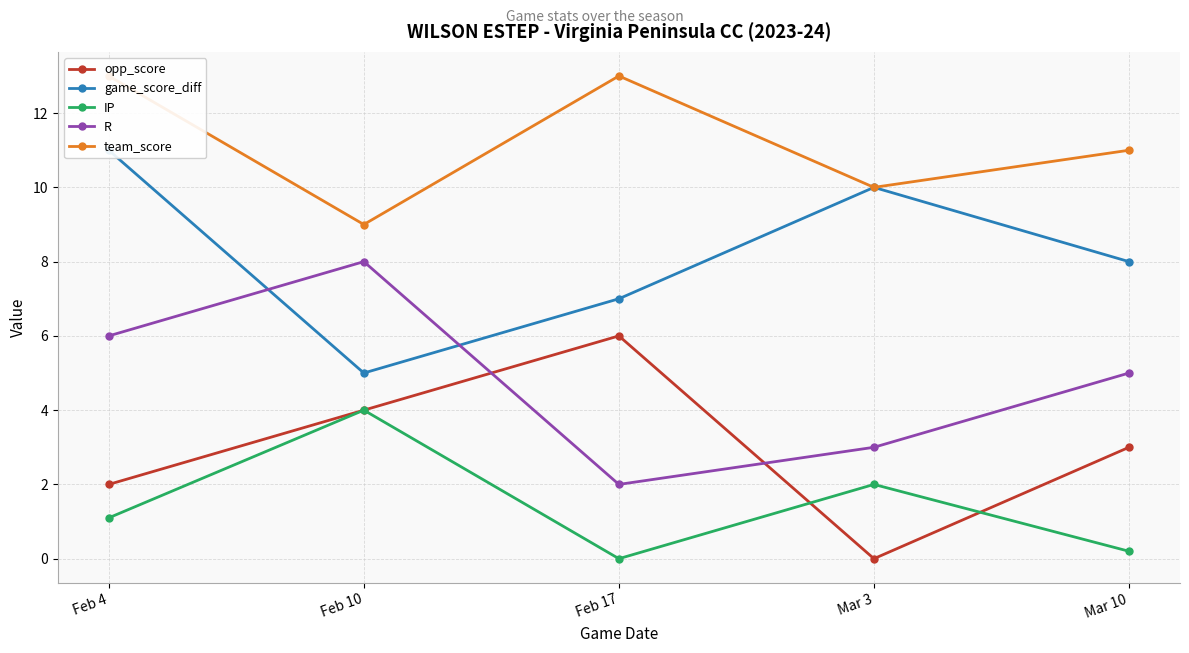

At Feb 10, list the series in order from smallest to largest.

opp_score, IP, game_score_diff, R, team_score